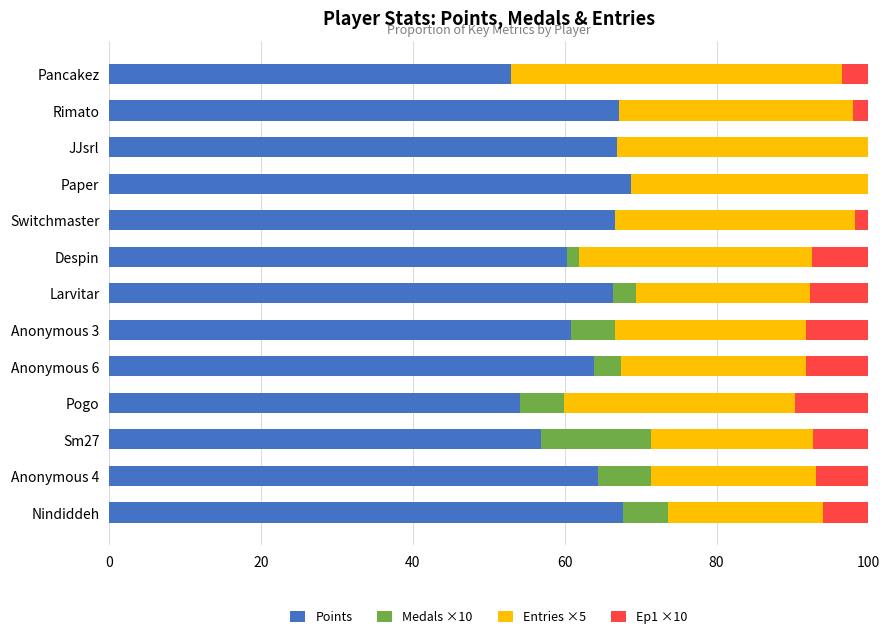

What is the maximum value for Points?

68.8